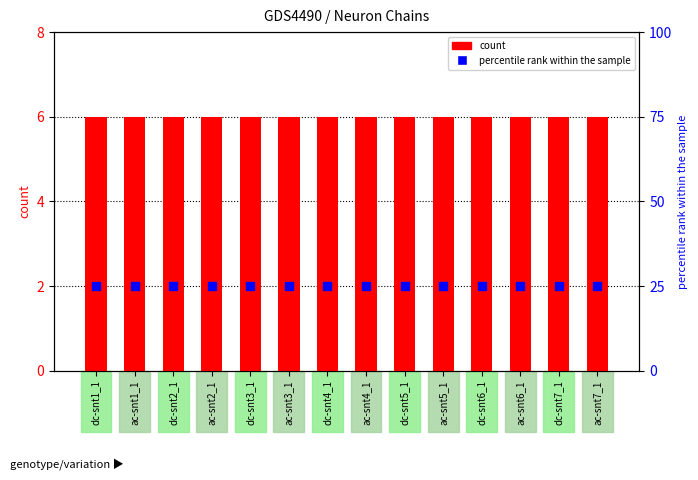

At which category is the sum across all series the highest?

dc-snt1_1